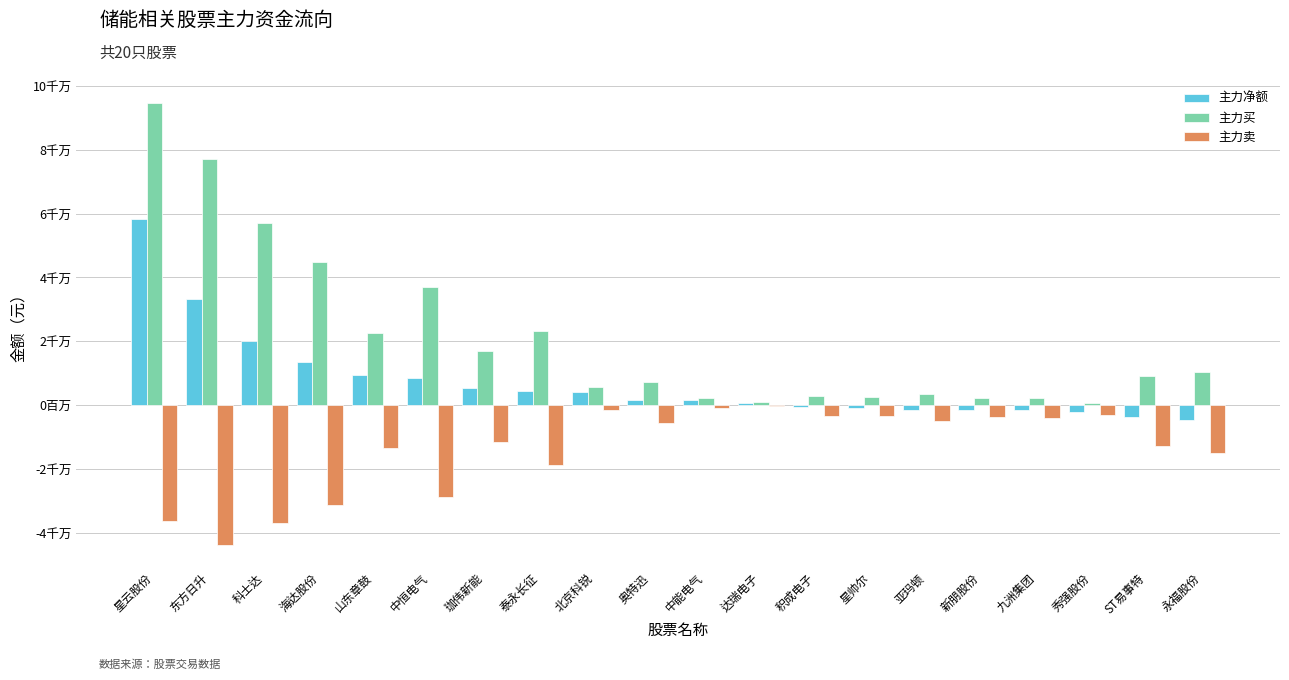

What is the approximate value of 主力买 at 山东章鼓, to the nearest 10?

22712970